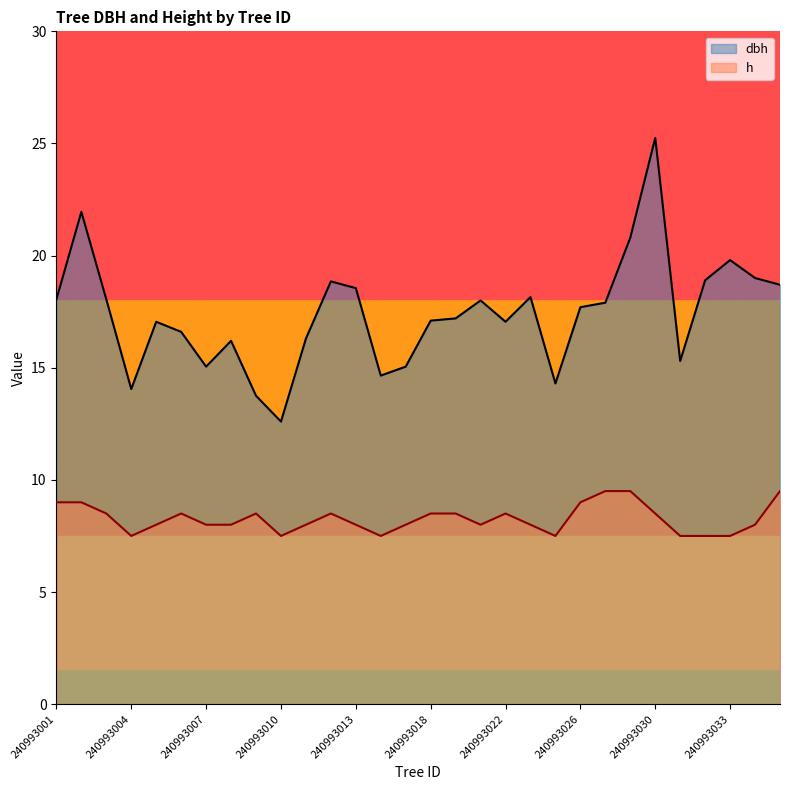

How many lines are shown in the chart?

2